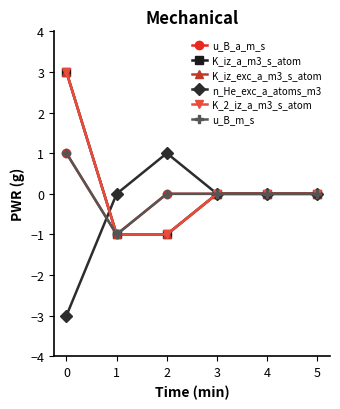

True or false: K_iz_exc_a_m3_s_atom and K_iz_a_m3_s_atom intersect in this chart.

False